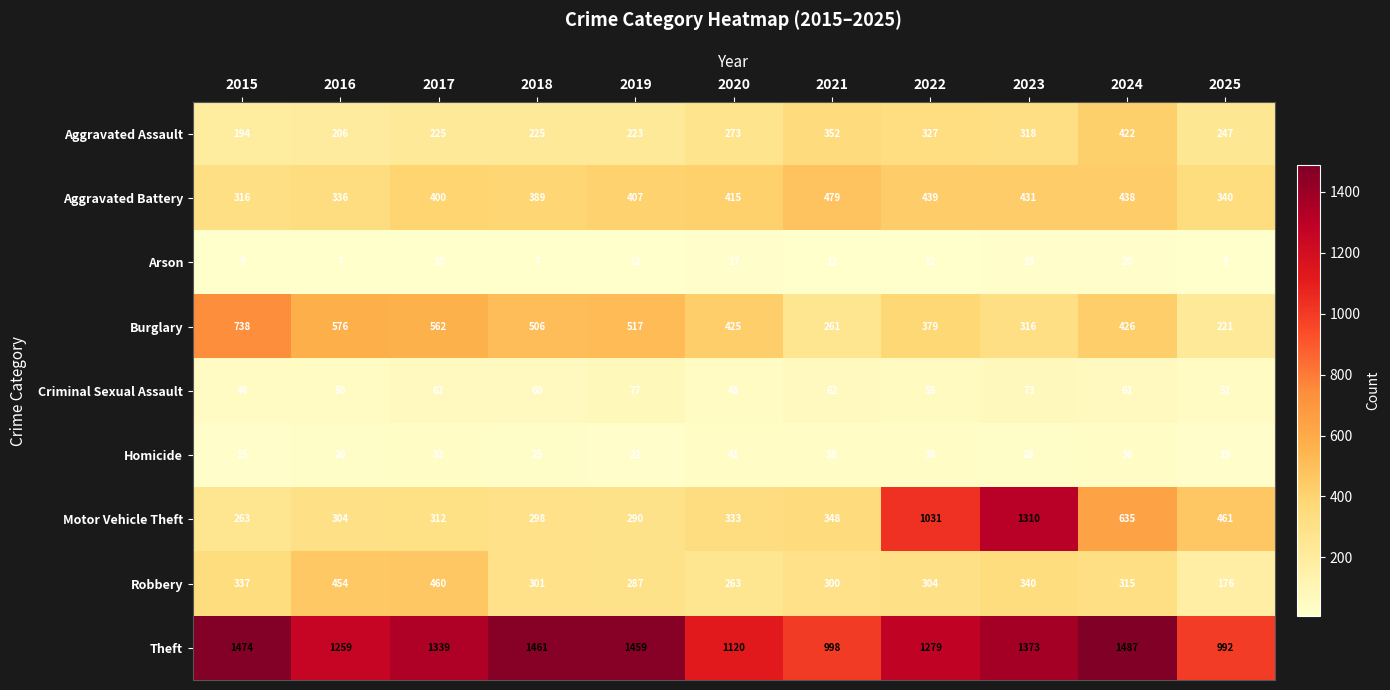

What is the spread (max minus min) of values at 2025?

983